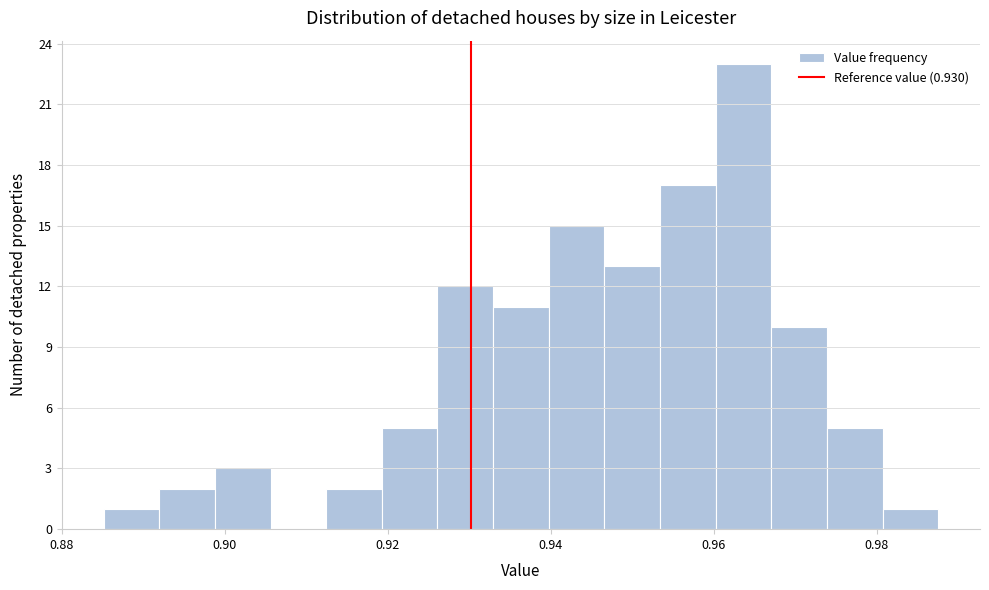

Around what value on the x-axis is the tallest bar? Give the approximate position of its centre, as read against the axis.

0.964